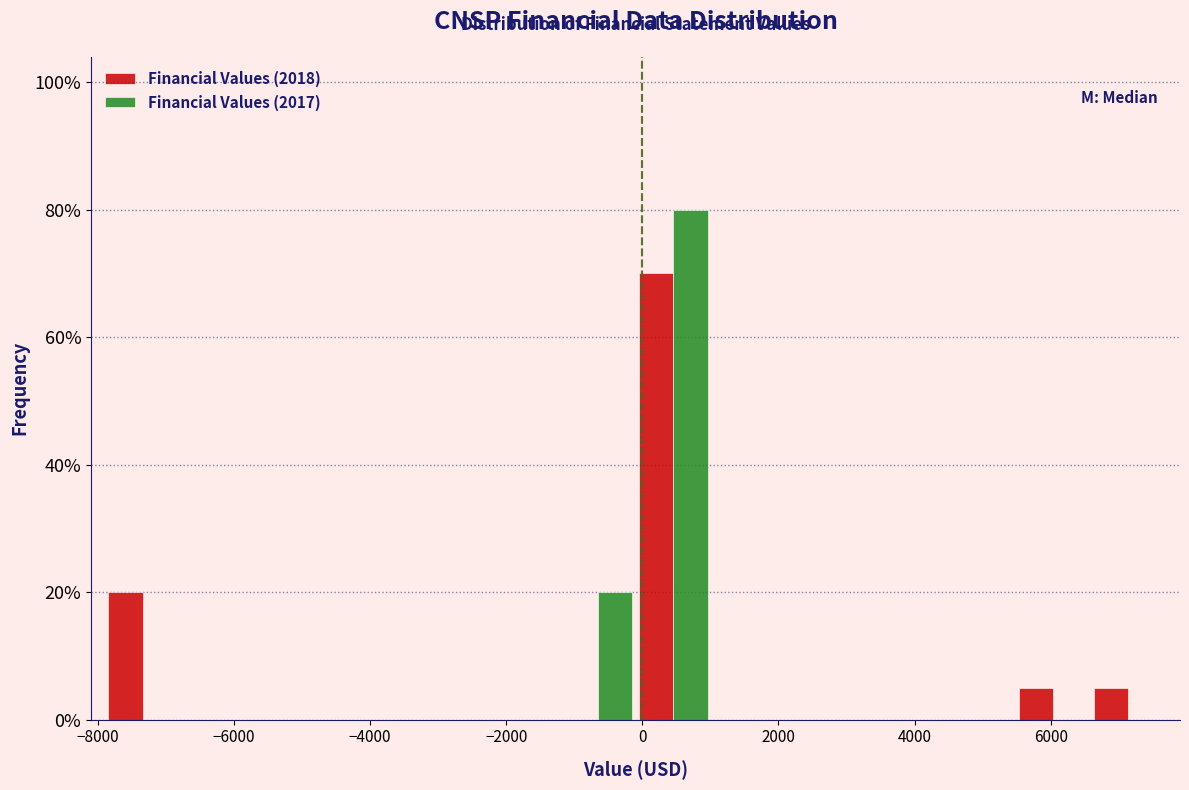

In the Financial Values (2017) series, which range on the x-axis has the tallest bar?

0 to 1000